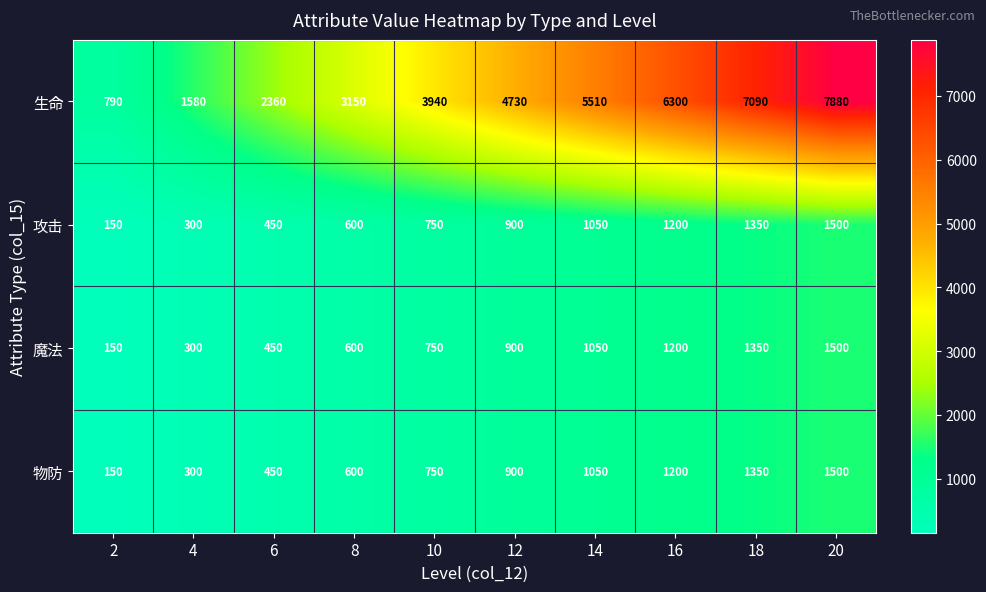

At which category is the sum across all series the highest?

20